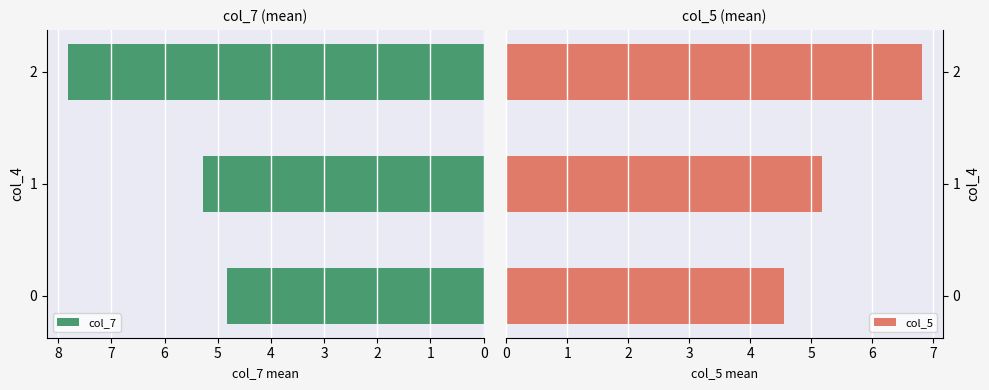

Count the number of categories in the chart.

3